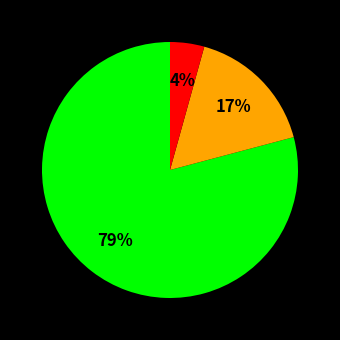

To the nearest percent, what is the average slice percentage?

33%